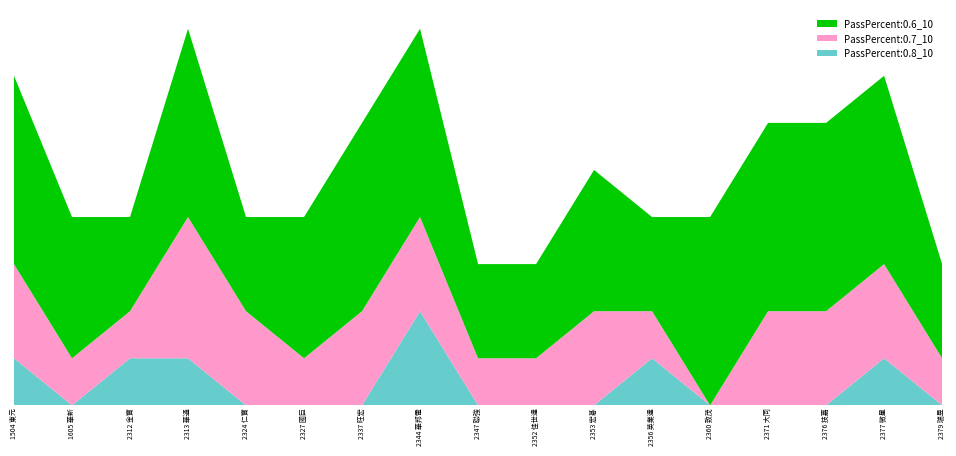

Reading left to right, what are all the values shown in this chart?

PassPercent:0.6_10: 4	3	2	4	2	3	4	4	2	2	3	2	4	4	4	4	2
PassPercent:0.7_10: 2	1	1	3	2	1	2	2	1	1	2	1	0	2	2	2	1
PassPercent:0.8_10: 1	0	1	1	0	0	0	2	0	0	0	1	0	0	0	1	0